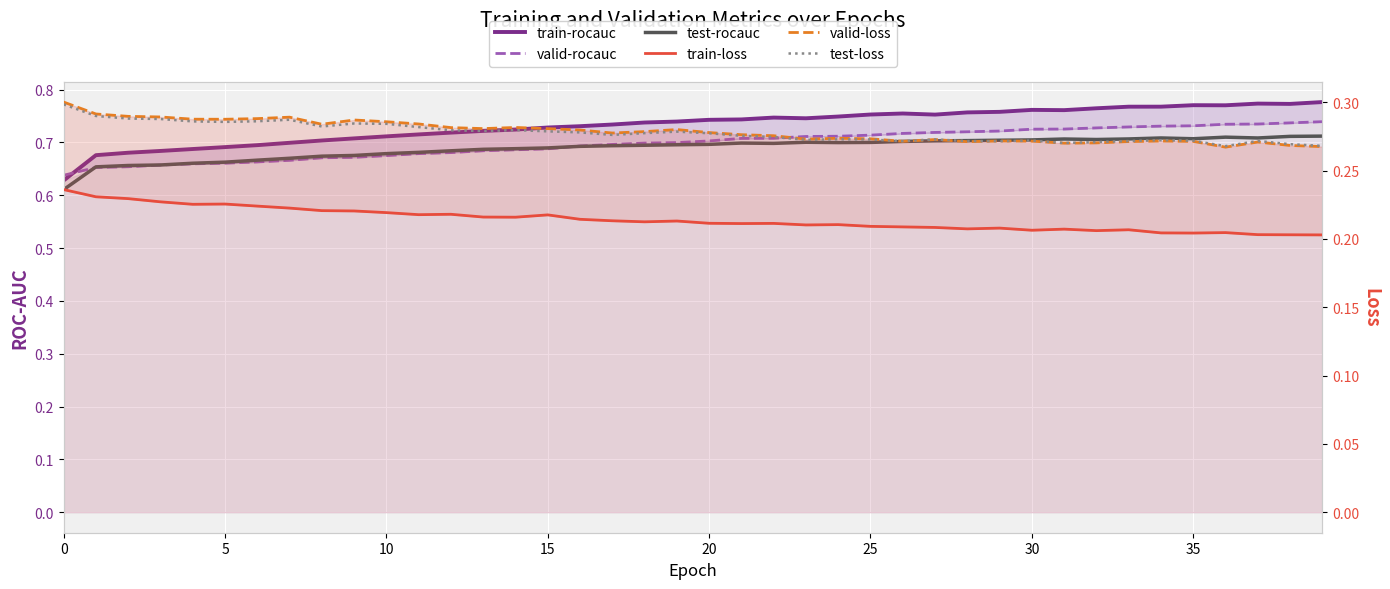

The test-rocauc series shows 0.3 at 16. True or false?

False